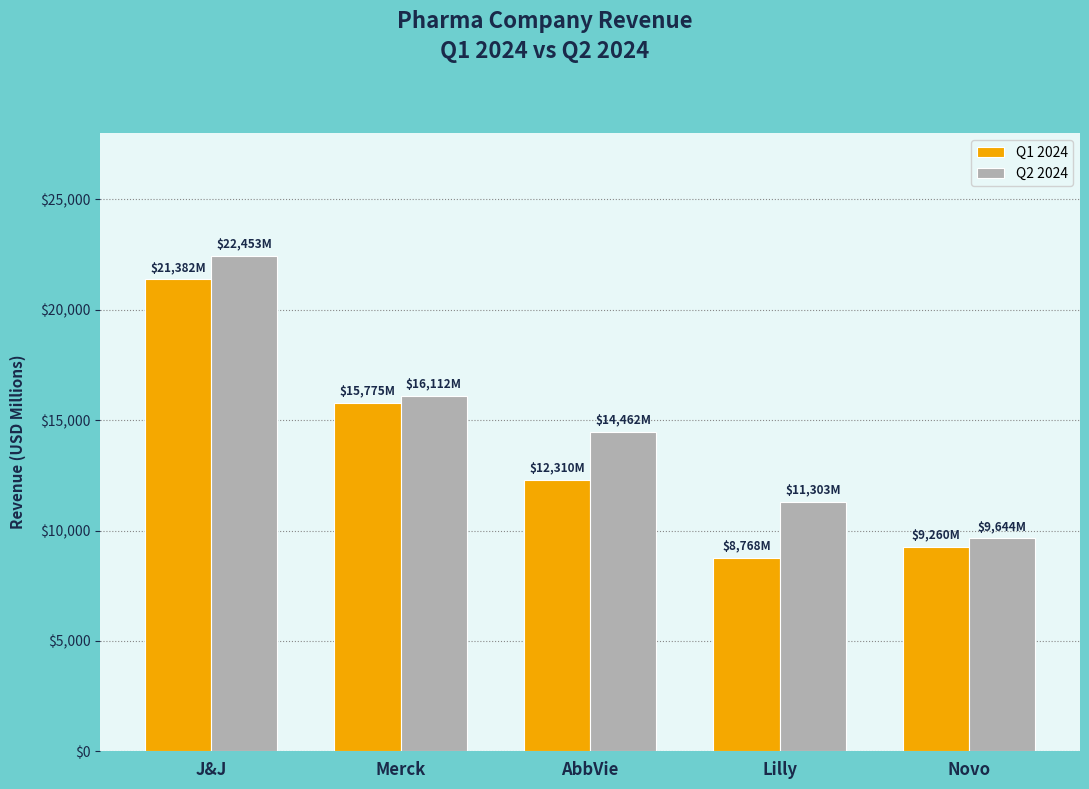

What is the approximate value of Q2 2024 at AbbVie?

14462.0